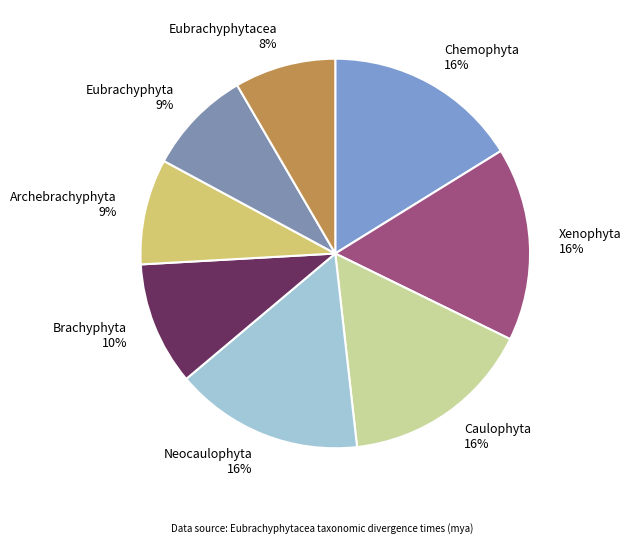

To the nearest percent, what is the average slice percentage?

12%